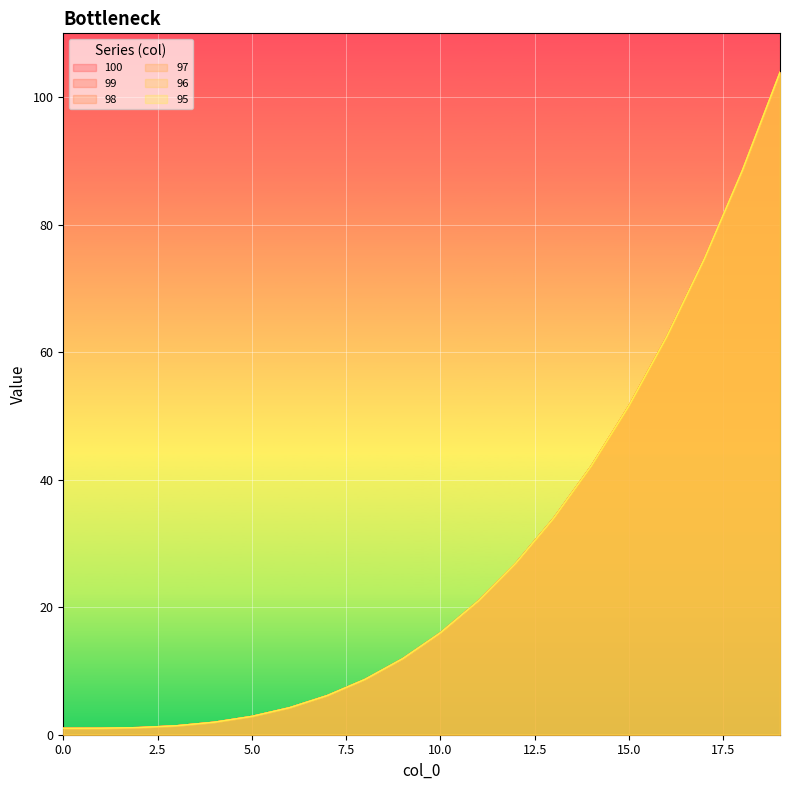

Reading left to right, transcribe all the data shown in this chart.

100: 0=1.0	1=1.0	2=1.1	3=1.4	4=2.0	5=2.9	6=4.2	7=6.1	8=8.7	9=11.9	10=16.0	11=21.0	12=26.9	13=34.0	14=42.2	15=51.6	16=62.4	17=74.7	18=88.5	19=103.9
99: 0=1.0	1=1.0	2=1.1	3=1.4	4=2.0	5=2.9	6=4.2	7=6.1	8=8.7	9=11.9	10=16.0	11=21.0	12=26.9	13=34.0	14=42.2	15=51.6	16=62.4	17=74.7	18=88.5	19=103.9
98: 0=1.0	1=1.0	2=1.1	3=1.4	4=2.0	5=2.9	6=4.2	7=6.1	8=8.7	9=11.9	10=16.0	11=21.0	12=26.9	13=34.0	14=42.2	15=51.6	16=62.4	17=74.7	18=88.5	19=103.9
97: 0=1.0	1=1.0	2=1.1	3=1.4	4=2.0	5=2.9	6=4.2	7=6.1	8=8.7	9=11.9	10=16.0	11=21.0	12=26.9	13=34.0	14=42.2	15=51.6	16=62.4	17=74.7	18=88.5	19=103.9
96: 0=1.0	1=1.0	2=1.1	3=1.4	4=2.0	5=2.9	6=4.2	7=6.1	8=8.7	9=11.9	10=16.0	11=21.0	12=26.9	13=34.0	14=42.2	15=51.6	16=62.4	17=74.7	18=88.5	19=103.9
95: 0=1.0	1=1.0	2=1.1	3=1.4	4=2.0	5=2.9	6=4.2	7=6.1	8=8.7	9=11.9	10=16.0	11=21.0	12=26.9	13=34.0	14=42.2	15=51.6	16=62.4	17=74.7	18=88.5	19=103.9